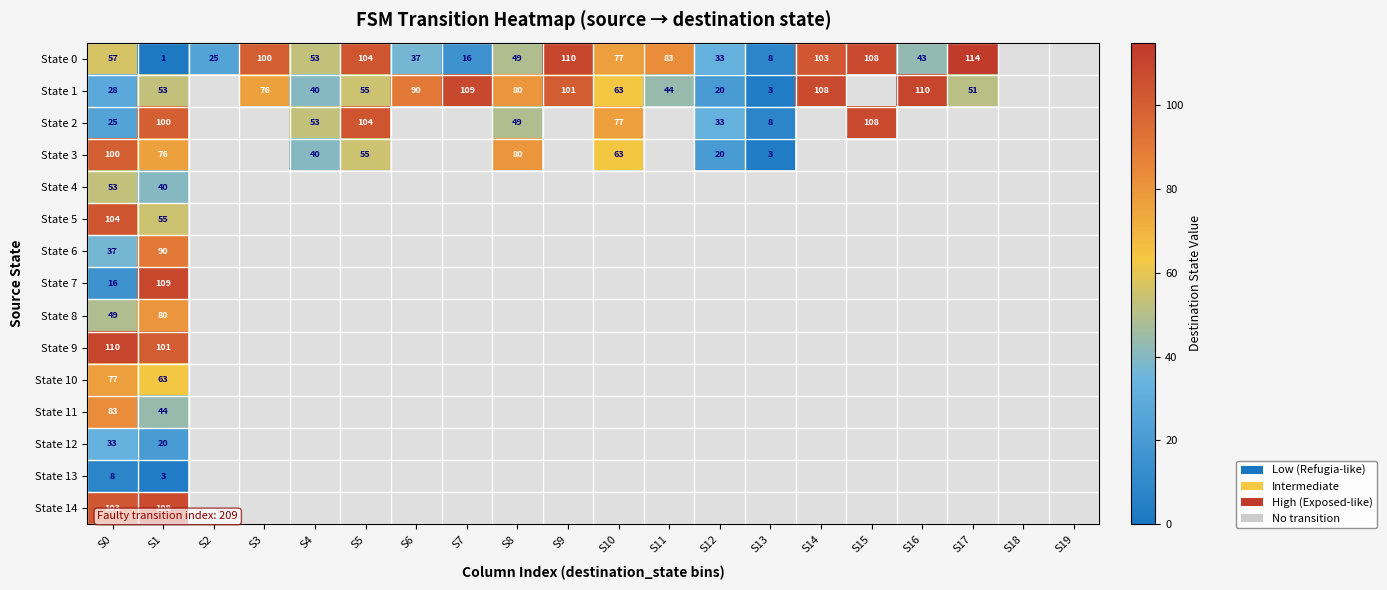

The State 1 series shows 69 at S7. True or false?

False